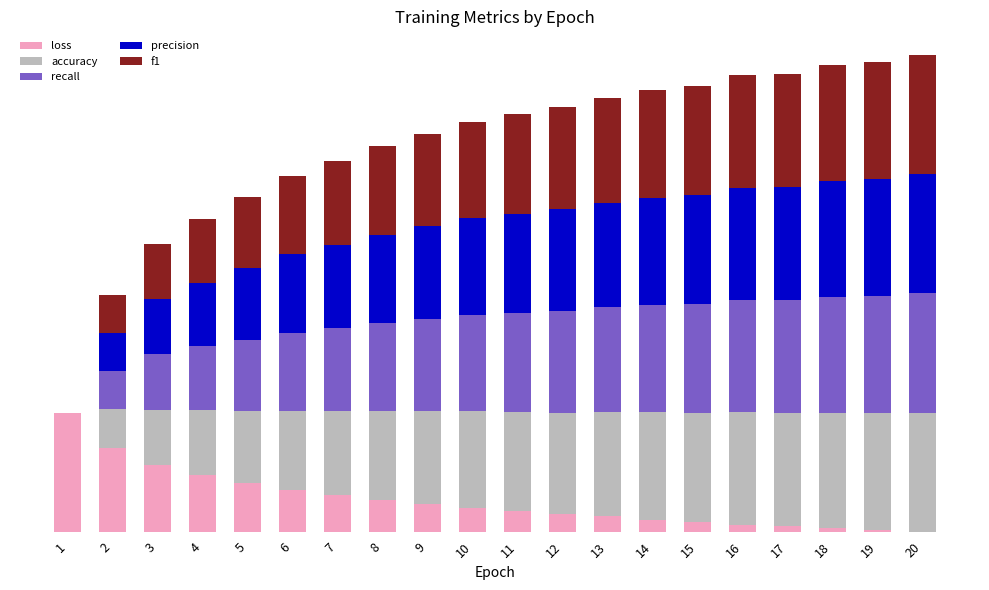

Are the bars grouped side by side (vs. stacked)?

No